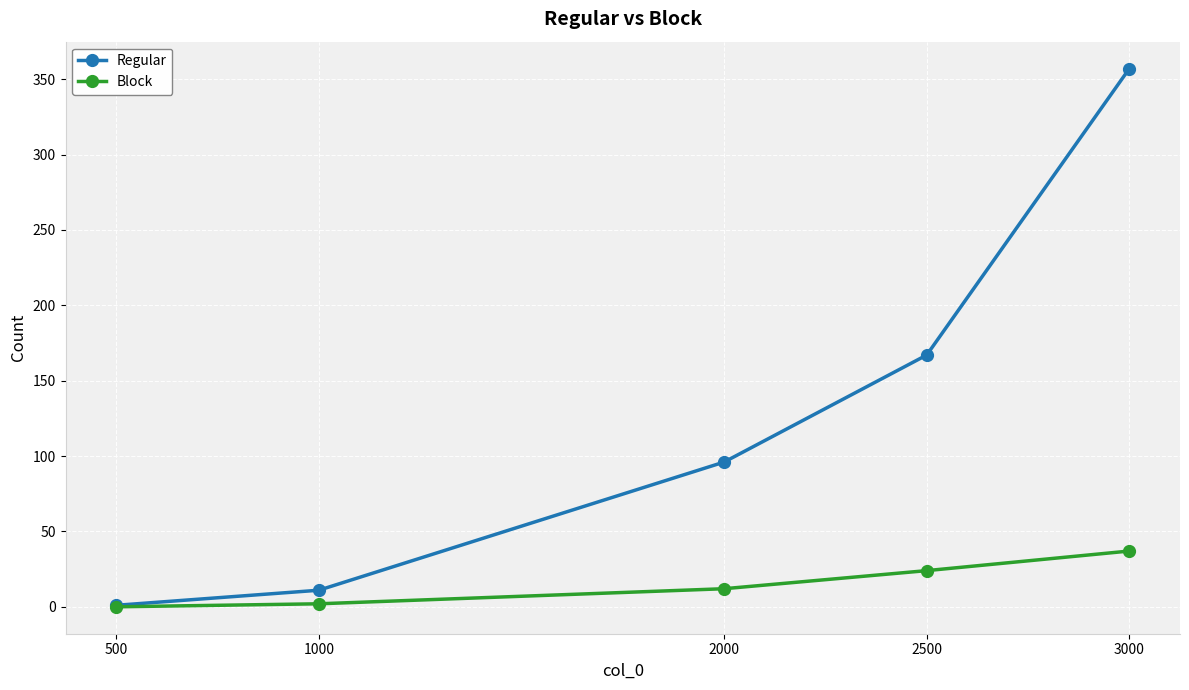

What is the difference between the maximum and minimum values in the Regular series?

356